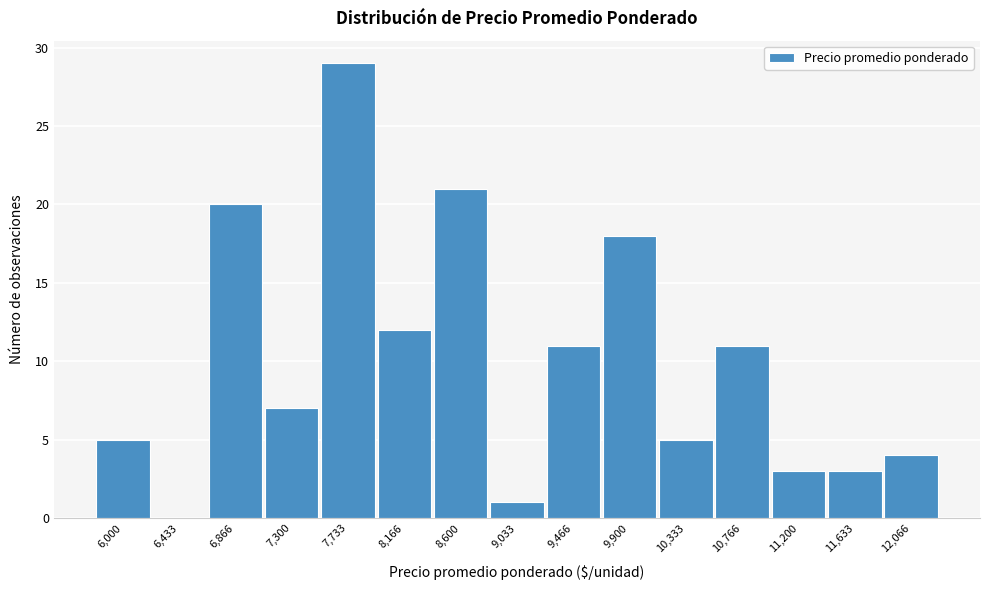

Reading left to right, transcribe all the data shown in this chart.

6,000=5	6,433=0	6,866=20	7,300=7	7,733=29	8,166=12	8,600=21	9,033=1	9,466=11	9,900=18	10,333=5	10,766=11	11,200=3	11,633=3	12,066=4